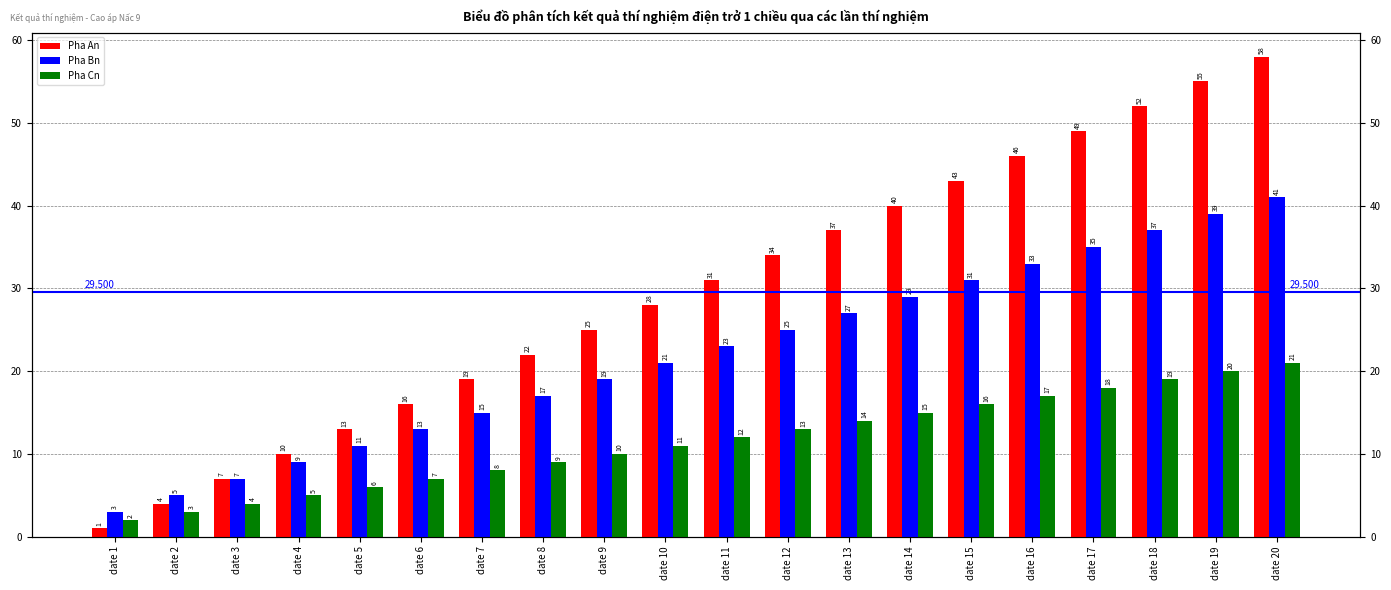

Is it true that Pha Cn equals 20 at date 14?

False